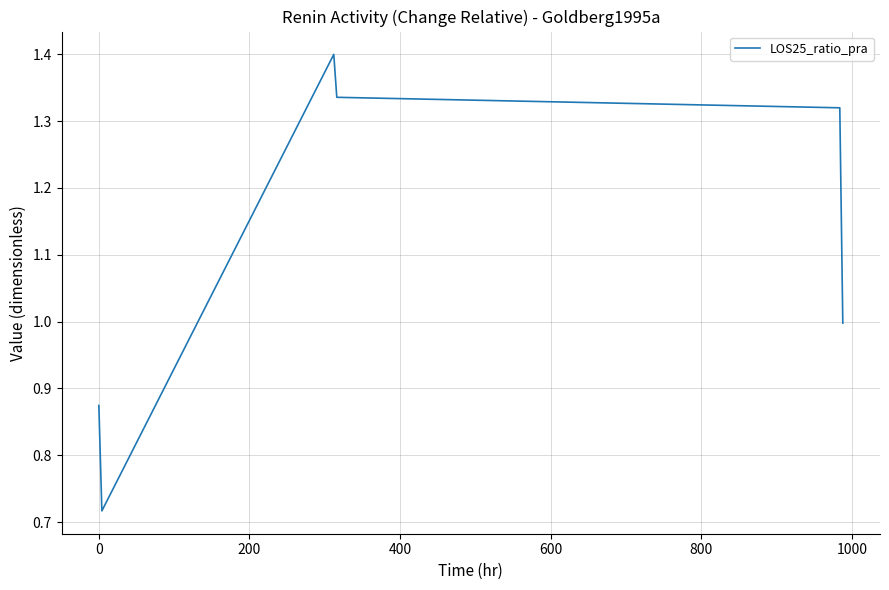

True or false: the data has more than 0 interior local peaks.

True